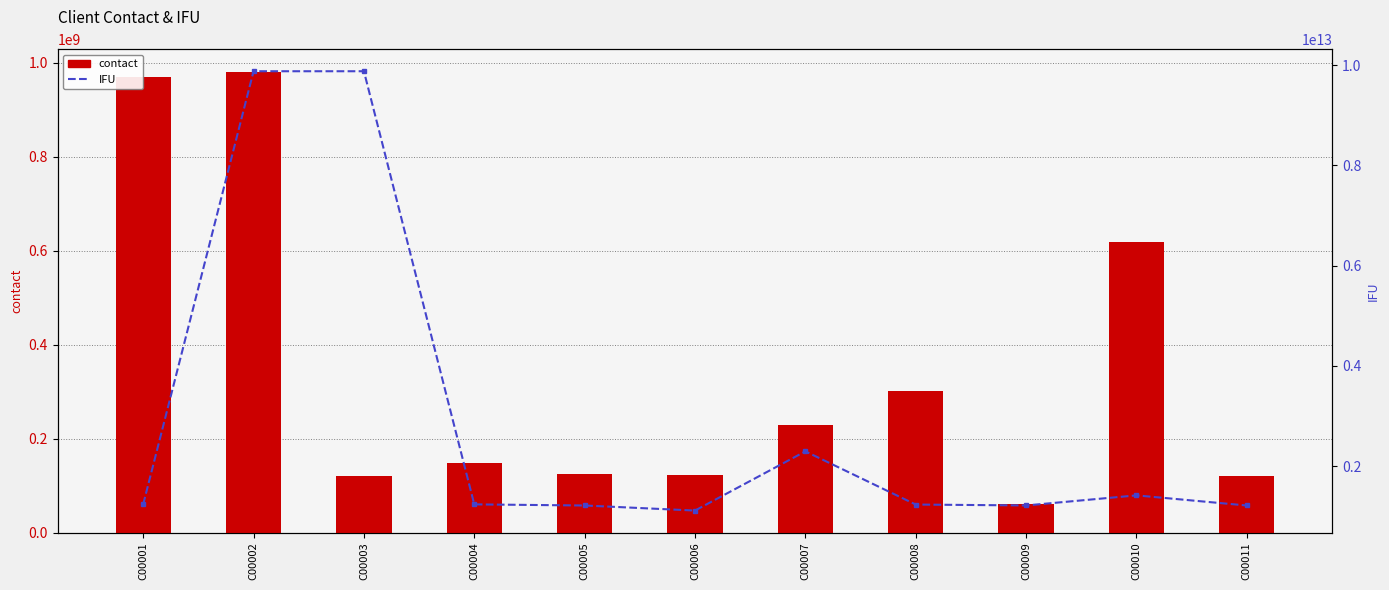

At which label is contact closest to 520902486?

C00010